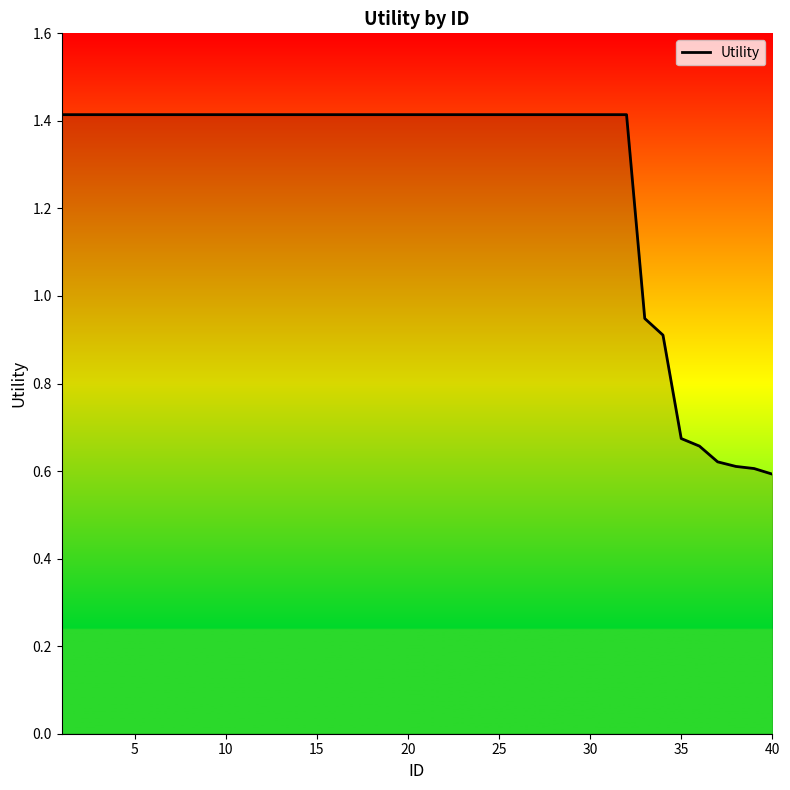

Reading right to left, transcribe all the data shown in this chart.

0.6	0.6	0.6	0.6	0.7	0.7	0.9	0.9	1.4	1.4	1.4	1.4	1.4	1.4	1.4	1.4	1.4	1.4	1.4	1.4	1.4	1.4	1.4	1.4	1.4	1.4	1.4	1.4	1.4	1.4	1.4	1.4	1.4	1.4	1.4	1.4	1.4	1.4	1.4	1.4